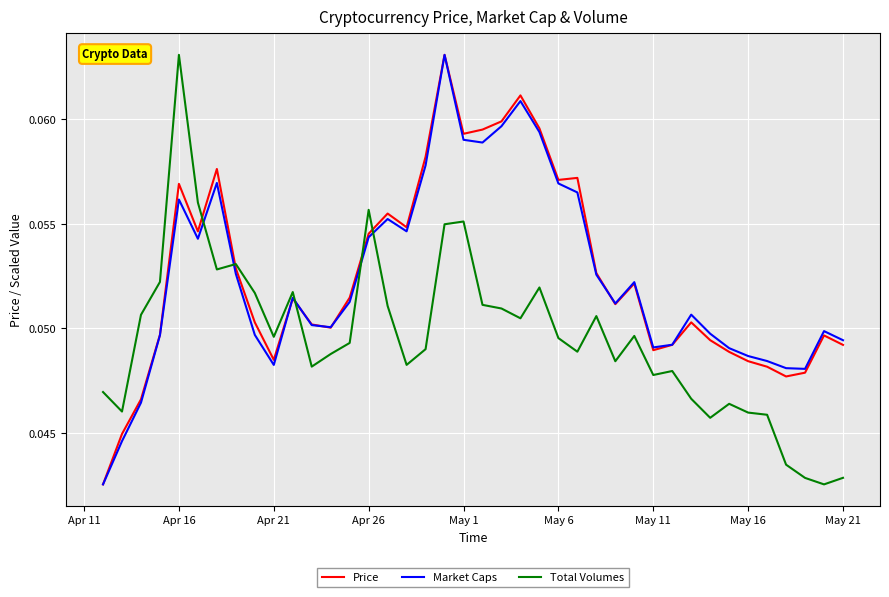

Which category has the highest value in the Total Volumes series?

Apr 16